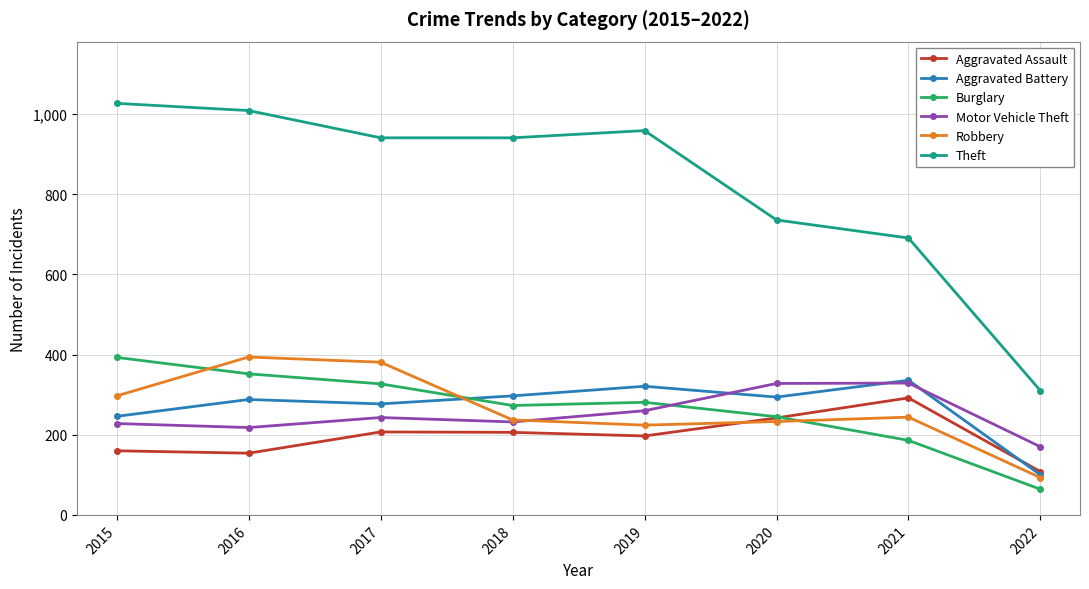

What is the sum of the Aggravated Battery values at 2021 and 2015?

582